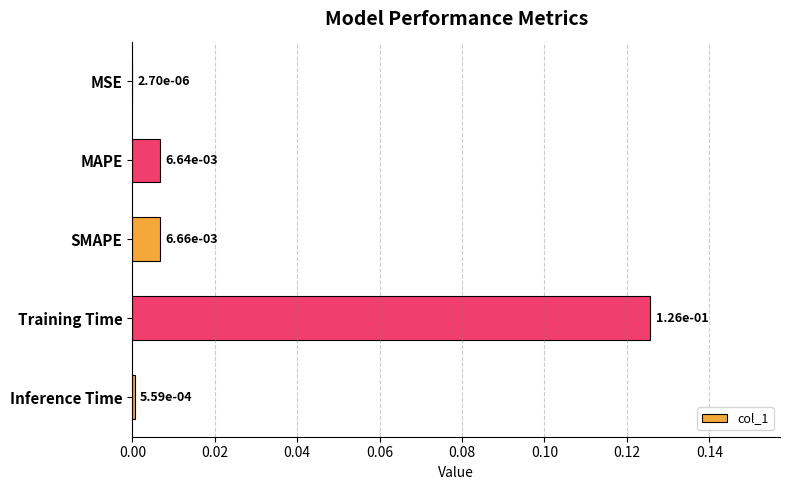

Between MSE and SMAPE, which is larger?

SMAPE